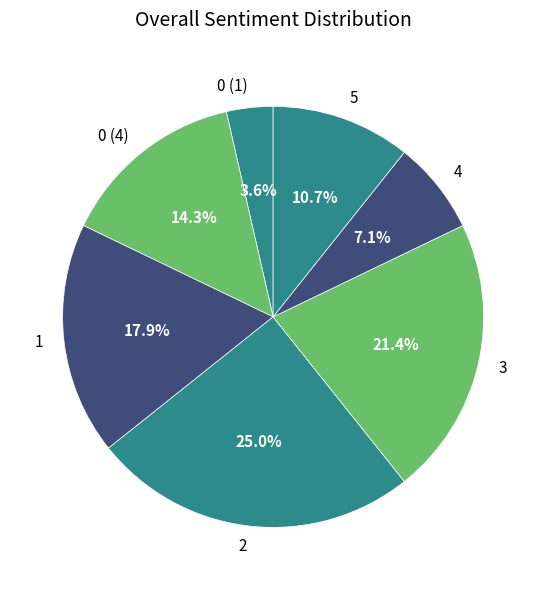

How many segments does this pie chart have?

7